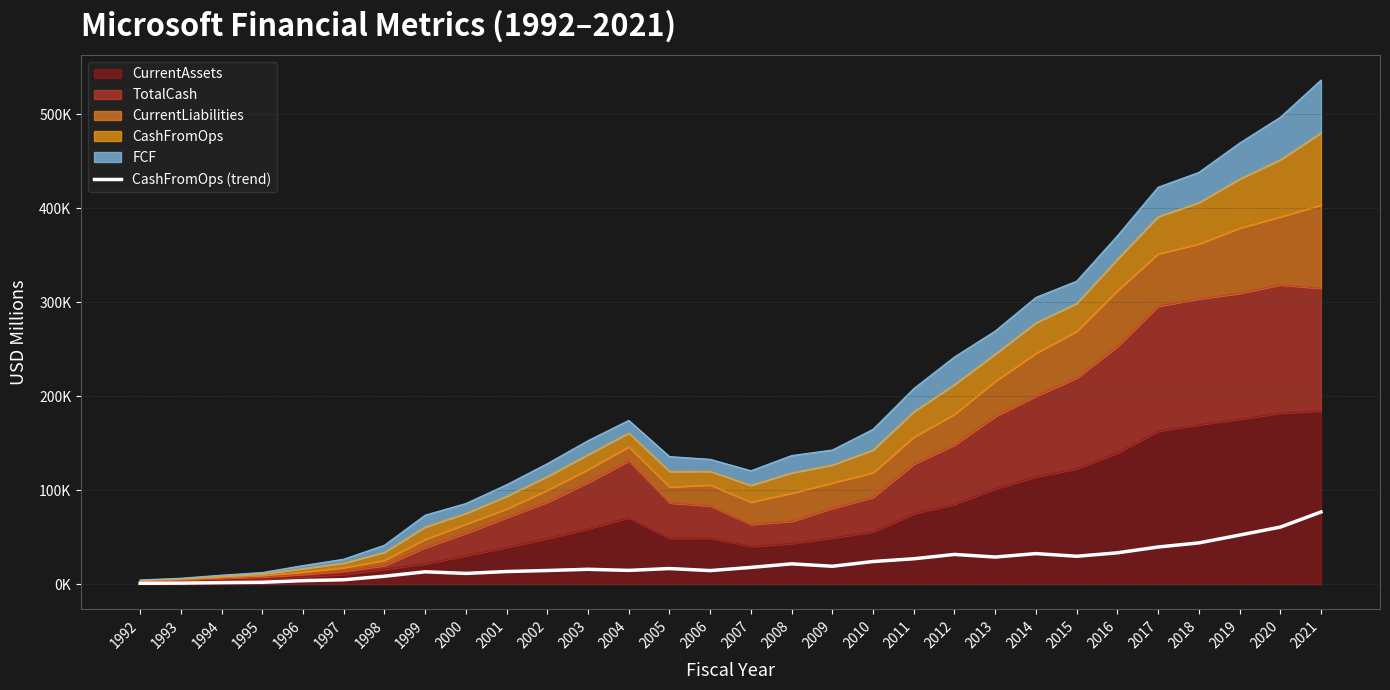

What is the smallest value displayed?

907